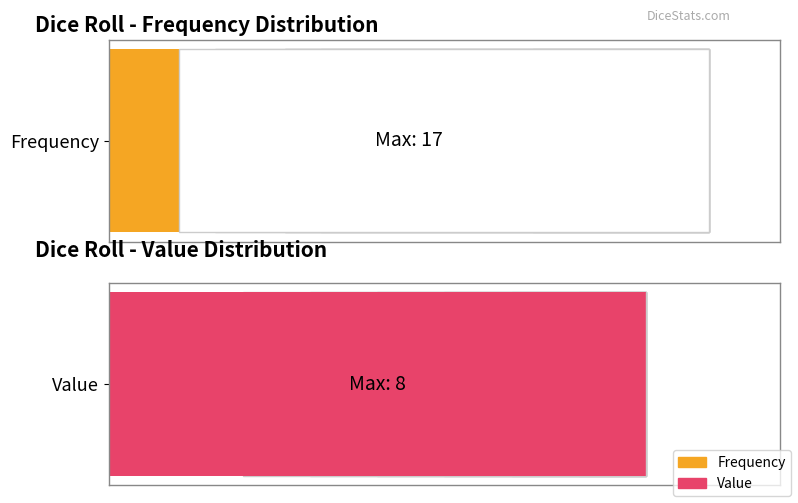

Where is Value nearest to the value 5?

5